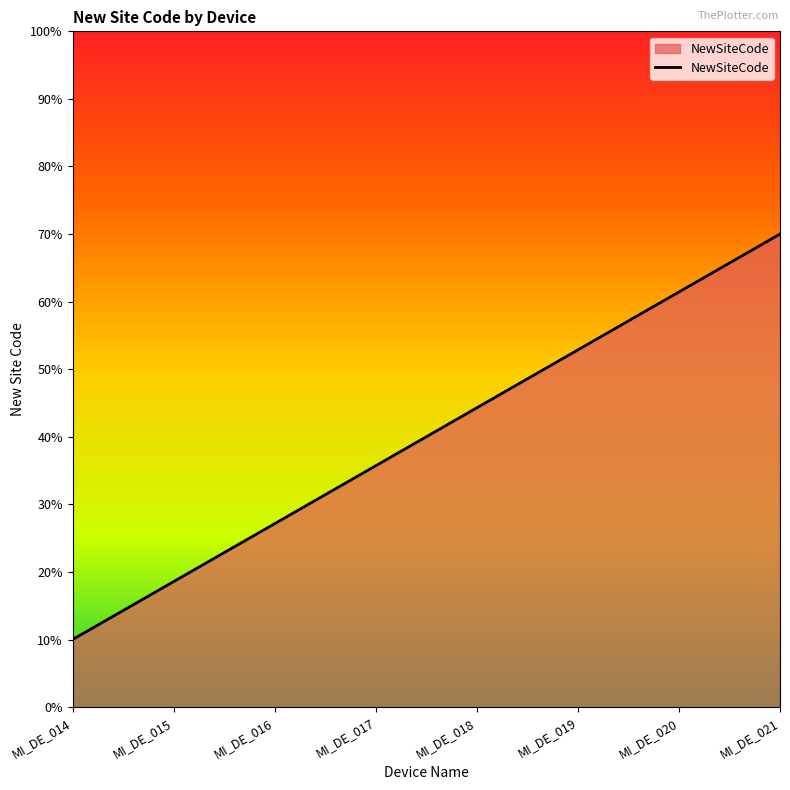

Rank the categories by value from highest to lowest.

MI_DE_021, MI_DE_020, MI_DE_019, MI_DE_018, MI_DE_017, MI_DE_016, MI_DE_015, MI_DE_014